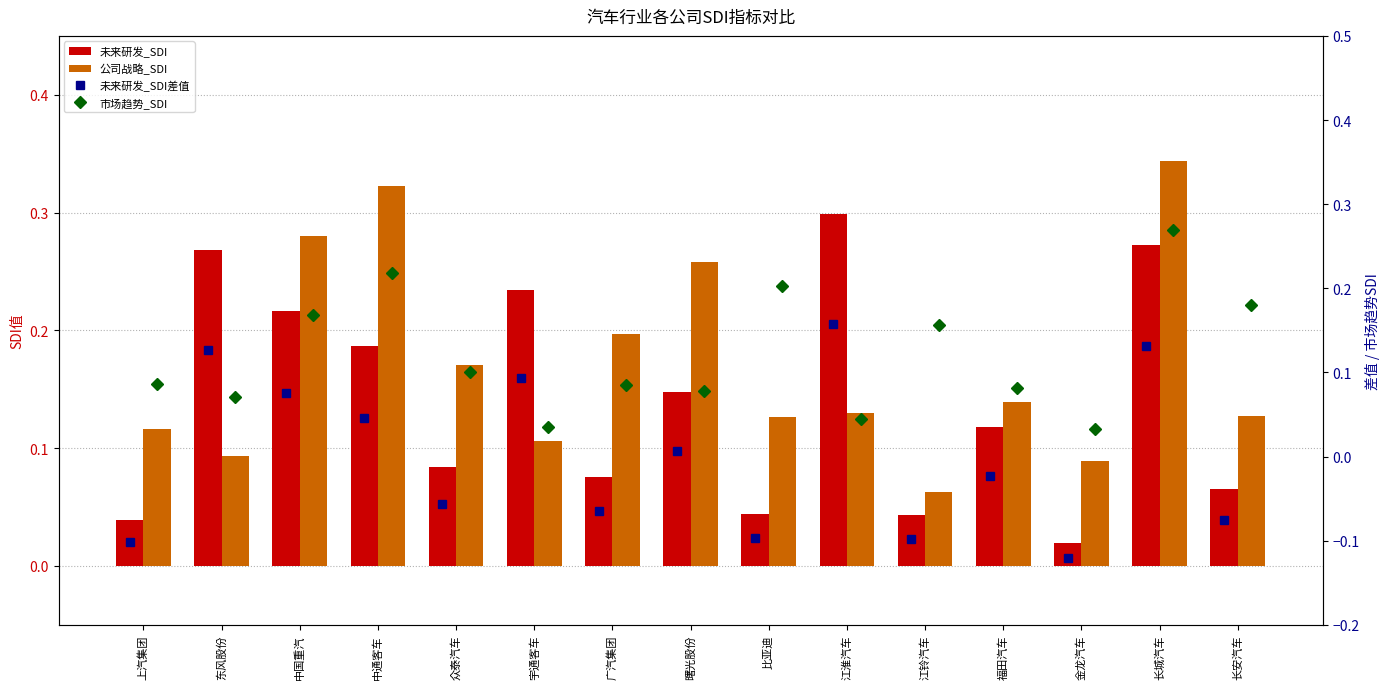

Is it true that 未来研发_SDI差值 equals -0.1 at 众泰汽车?

False